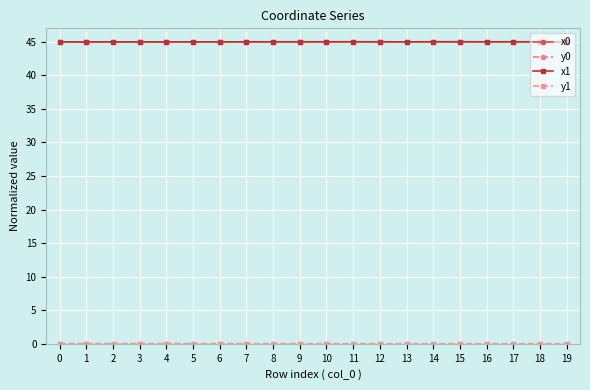

At how many categories does at least one series exceed 18?

20